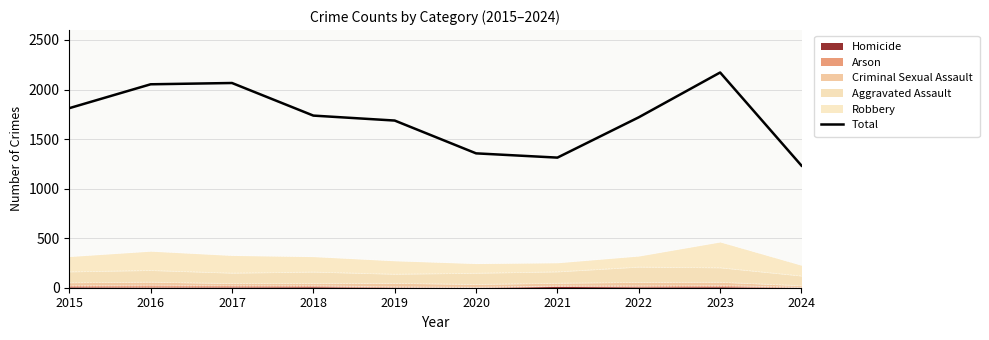

What is the value of the 2nd point from the left?

2053